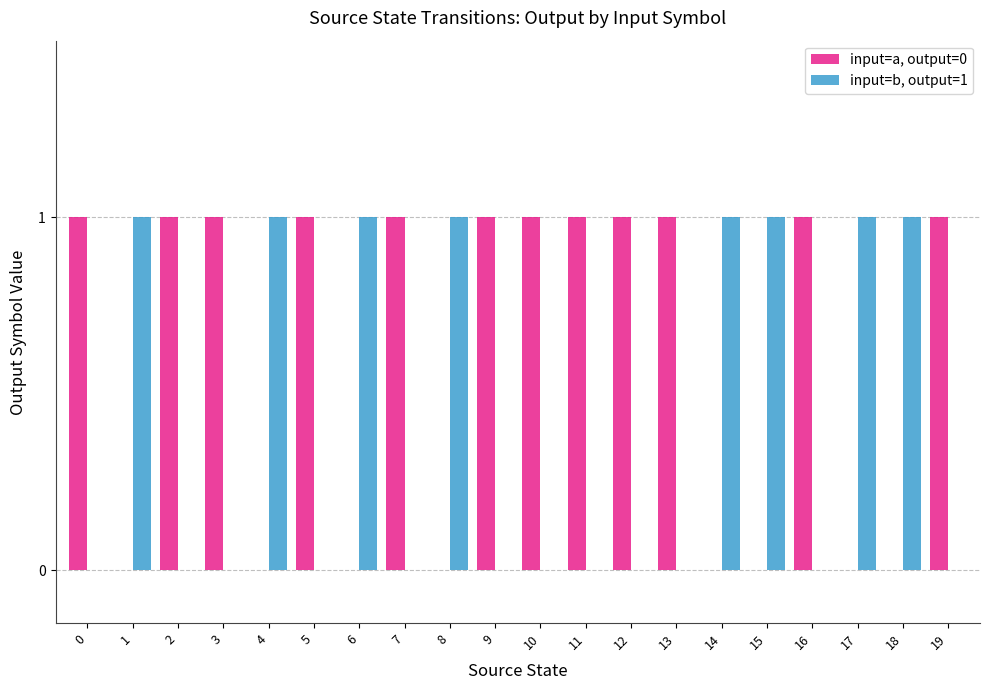

Reading left to right, transcribe all the data shown in this chart.

input=a, output=0: 0=1	1=0	2=1	3=1	4=0	5=1	6=0	7=1	8=0	9=1	10=1	11=1	12=1	13=1	14=0	15=0	16=1	17=0	18=0	19=1
input=b, output=1: 0=0	1=1	2=0	3=0	4=1	5=0	6=1	7=0	8=1	9=0	10=0	11=0	12=0	13=0	14=1	15=1	16=0	17=1	18=1	19=0